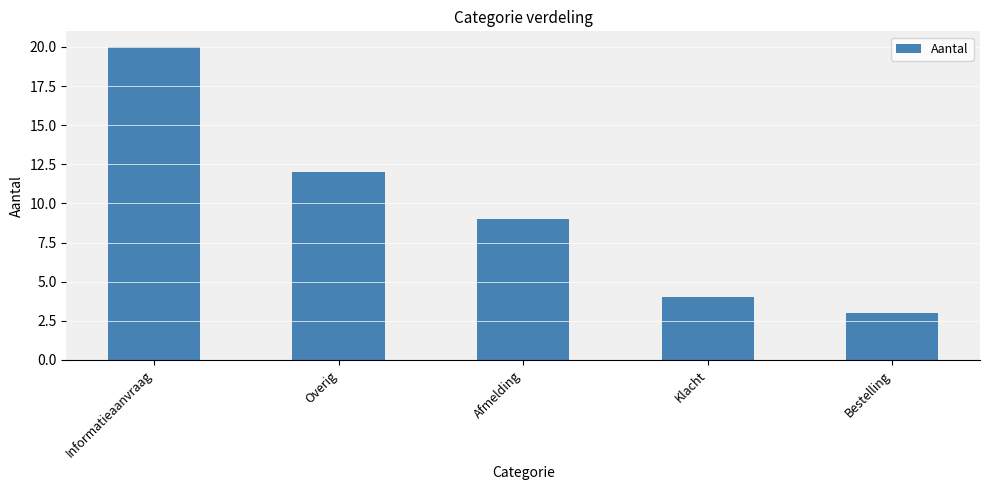

What is the change in value from Afmelding to Bestelling?

-6